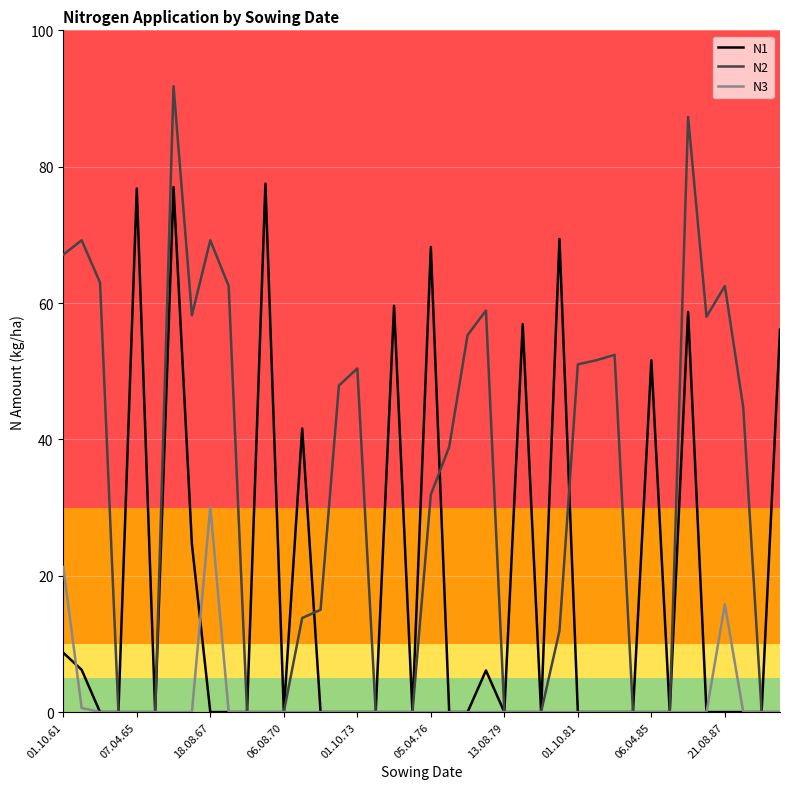

Does the chart have visible grid lines?

Yes